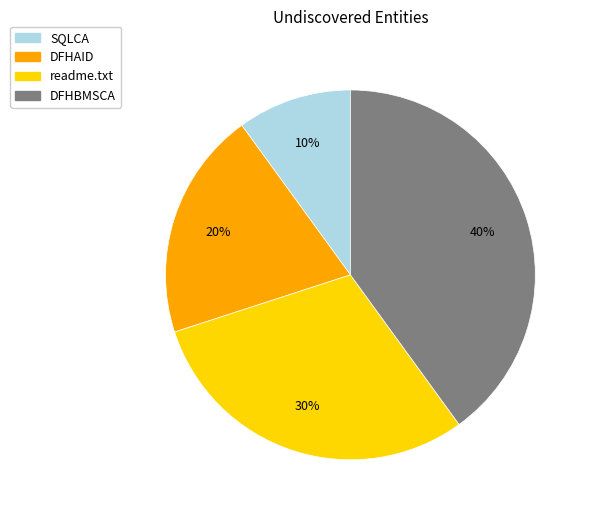

To the nearest percent, what percentage of the pie is DFHAID?

20%